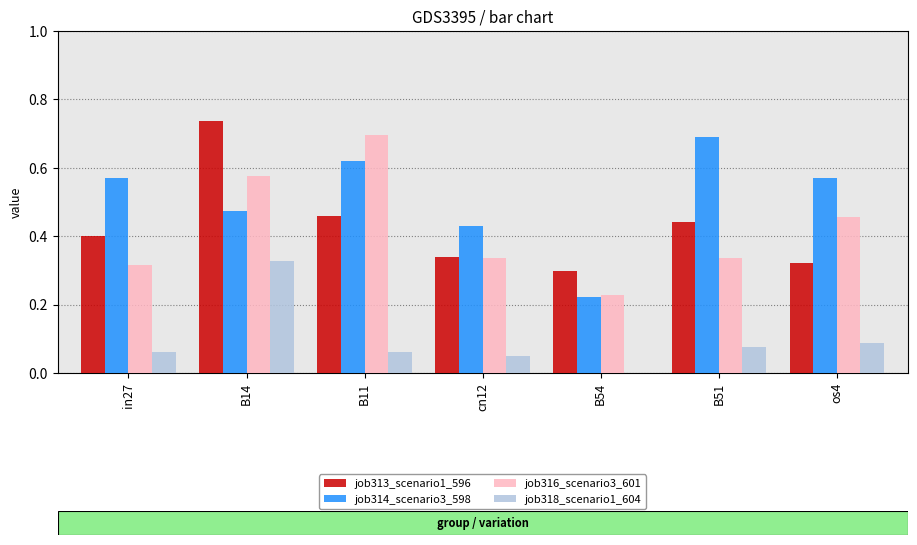

At which label is job316_scenario3_601 closest to 0?

B54